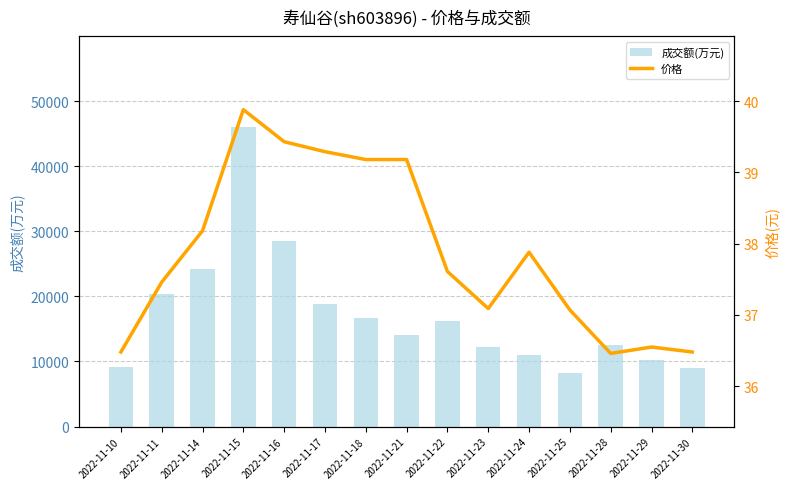

At which label is 成交额(万元) closest to 27140?

2022-11-16